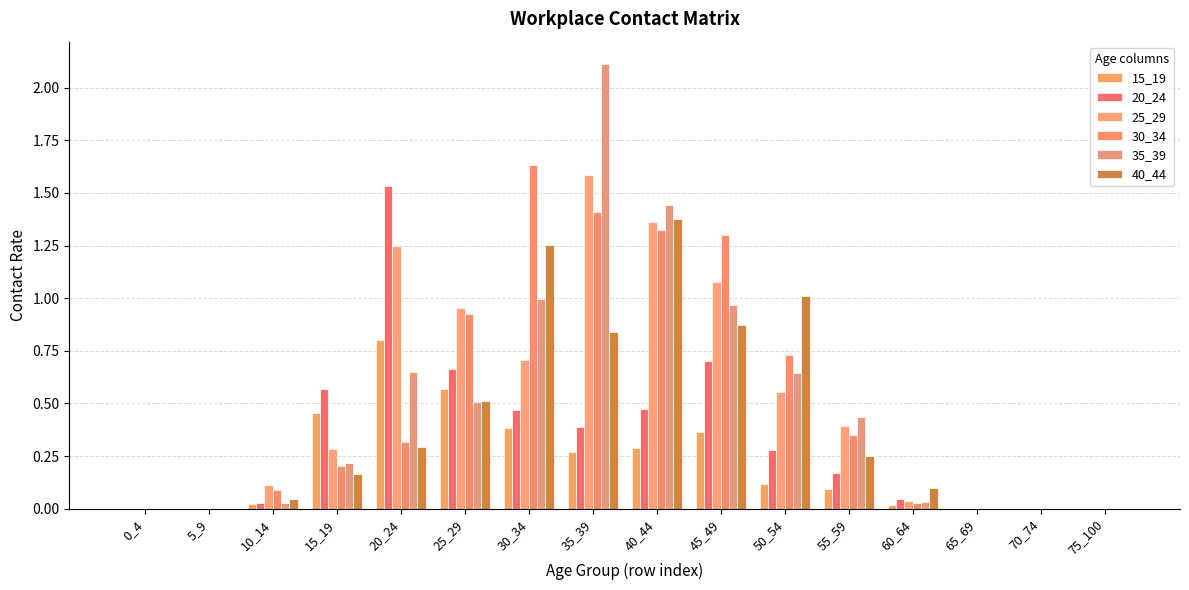

What are all the series names shown in the legend?

15_19, 20_24, 25_29, 30_34, 35_39, 40_44